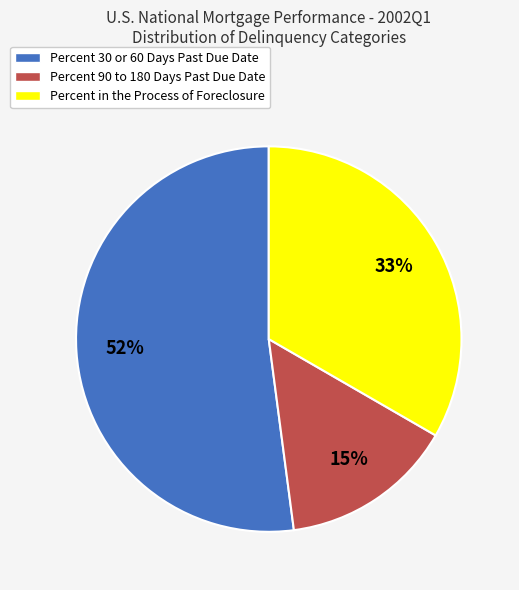

Which has a higher value, Percent in the Process of Foreclosure or Percent 90 to 180 Days Past Due Date?

Percent in the Process of Foreclosure